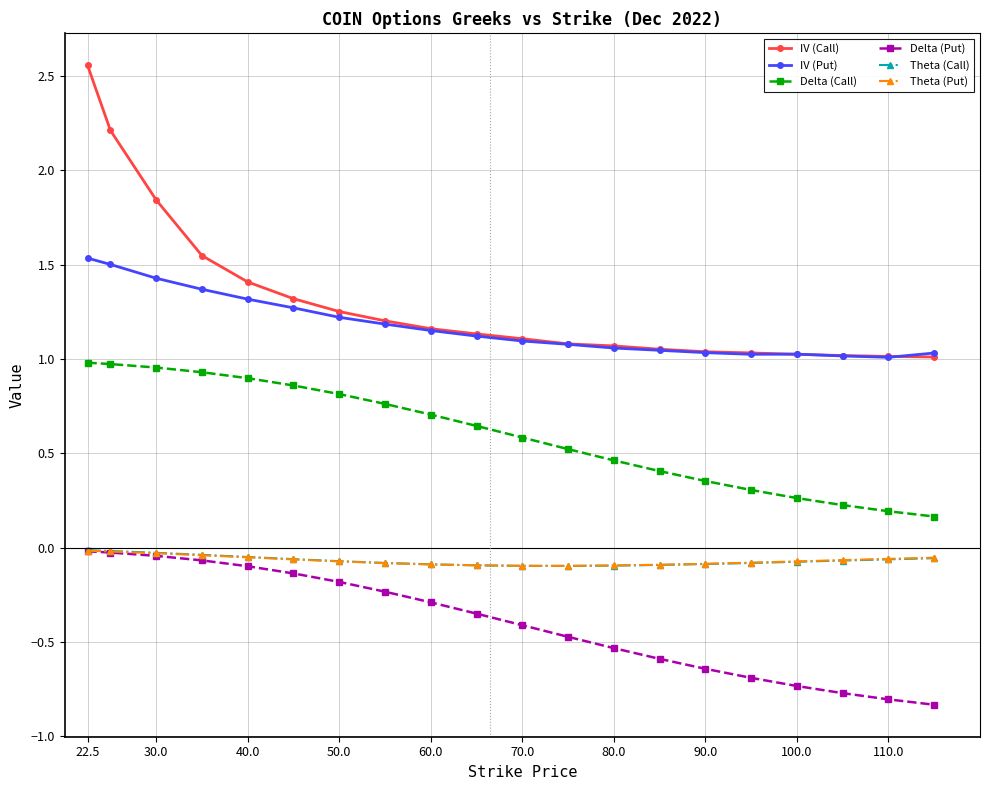

What is the value of the Delta (Put) point at the 9th from the left?

-0.3